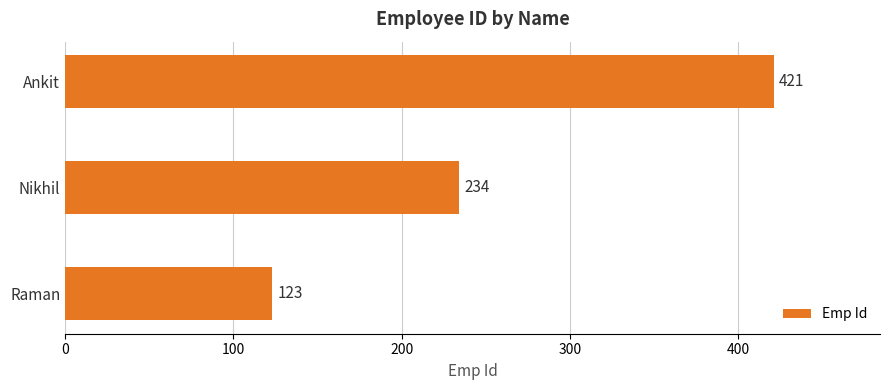

Reading top to bottom, what are all the values shown in this chart?

421	234	123